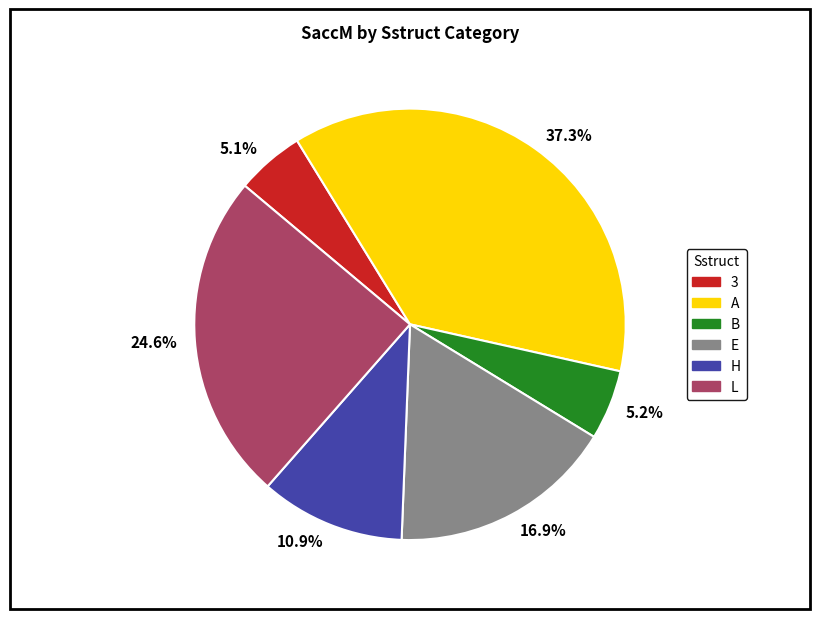

What is the ratio of the value at 5.2% to the value at 5.1%?

1.0